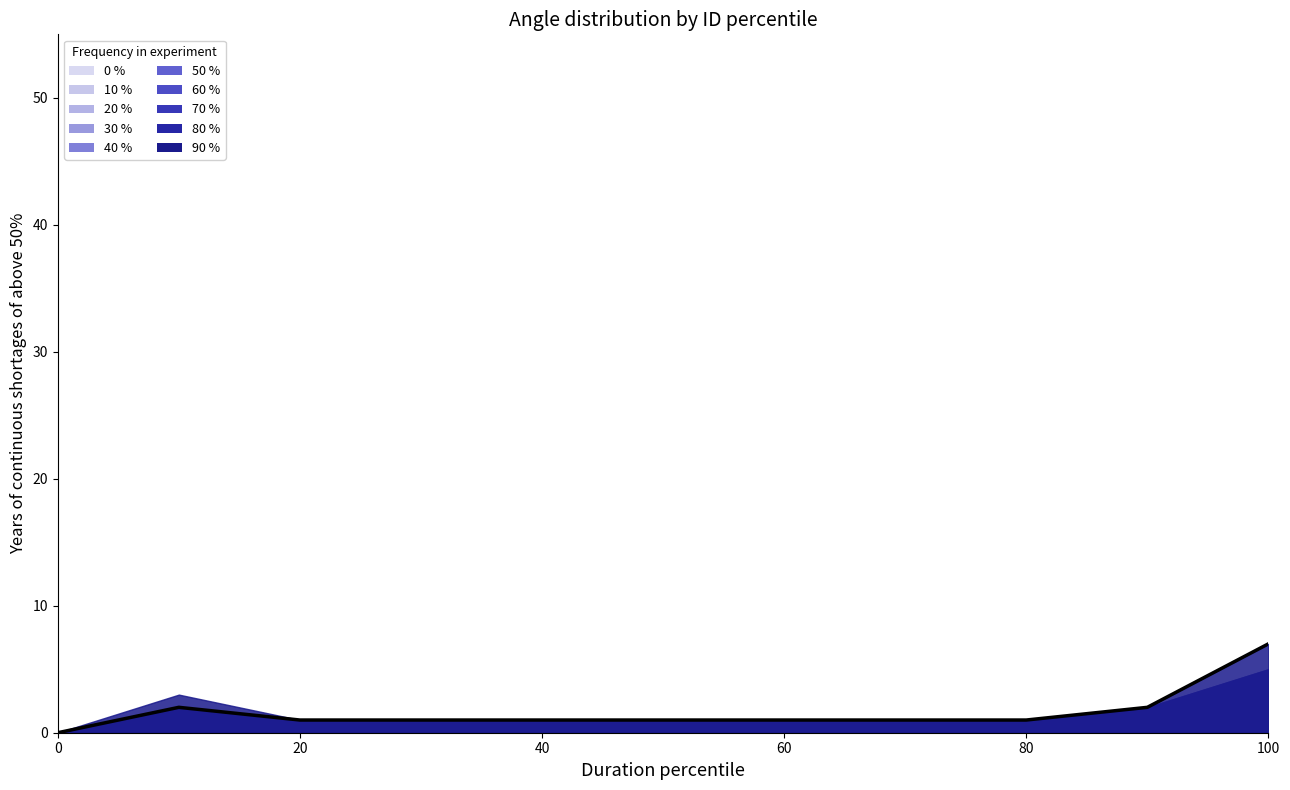

How many lines are shown in the chart?

1